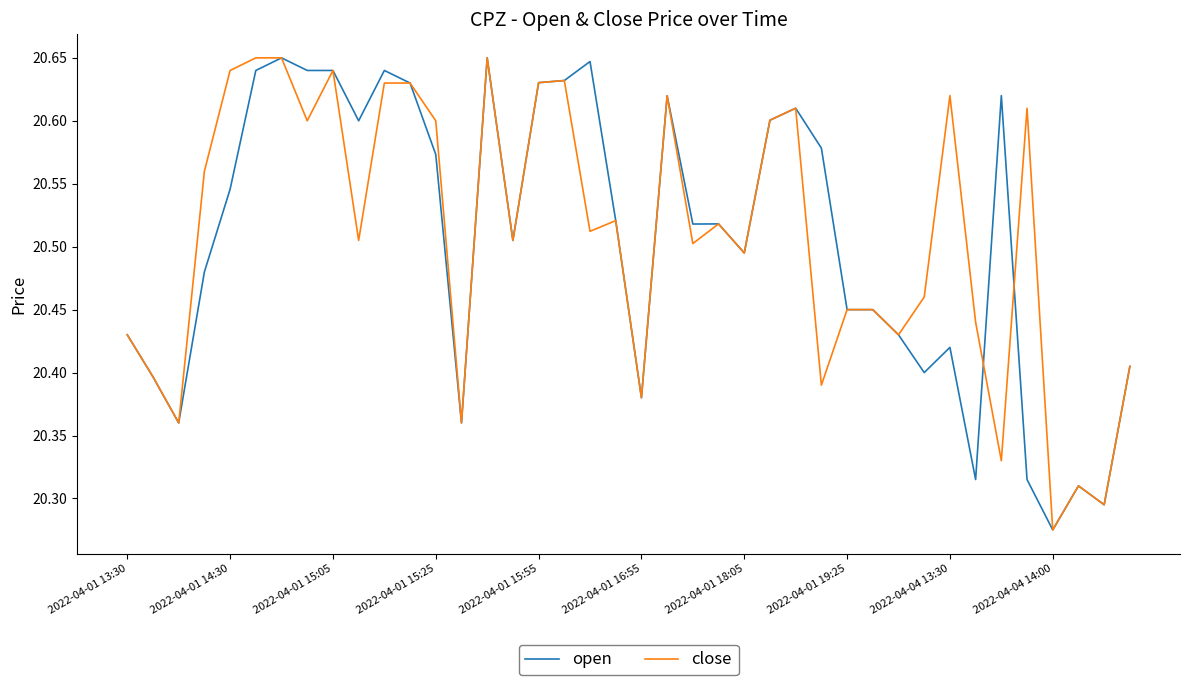

How many lines are shown in the chart?

2